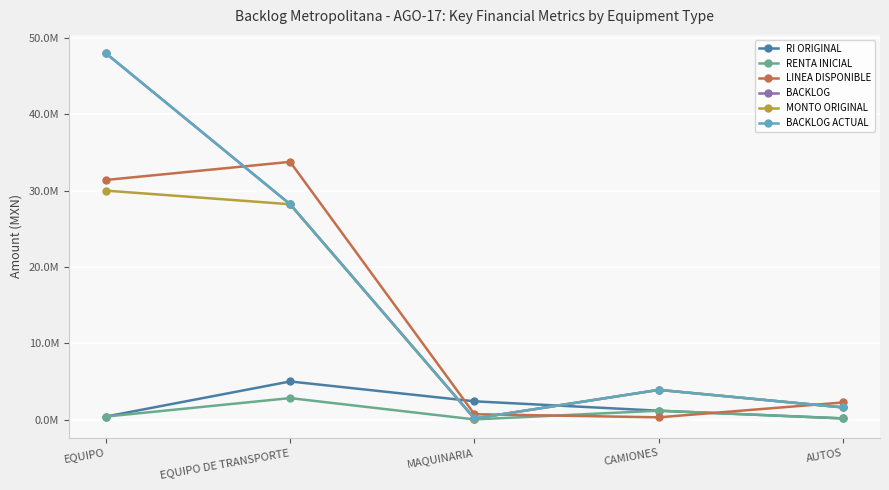

Where does the RENTA INICIAL series first go above 400000?

EQUIPO DE TRANSPORTE